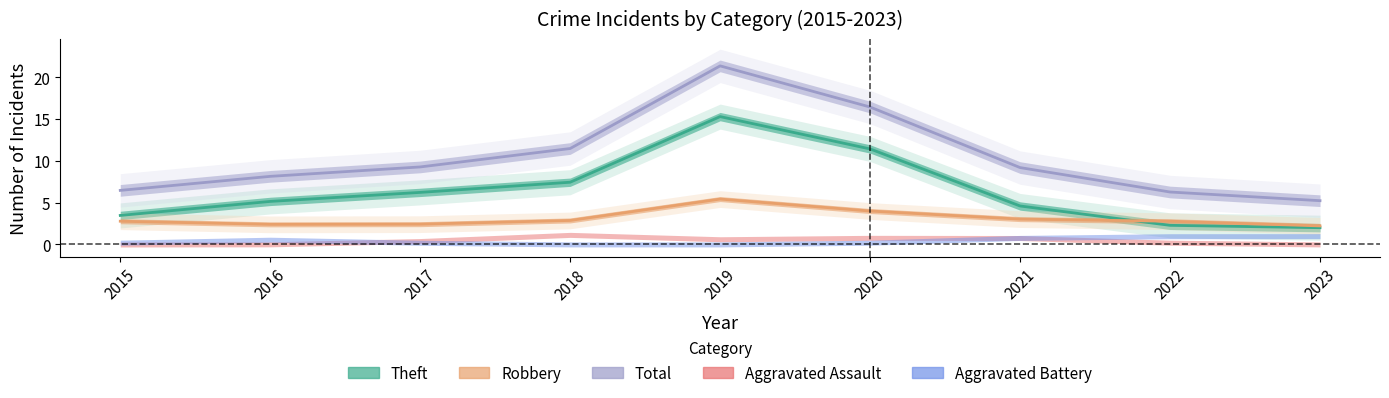

What is the average value of the Total series?

10